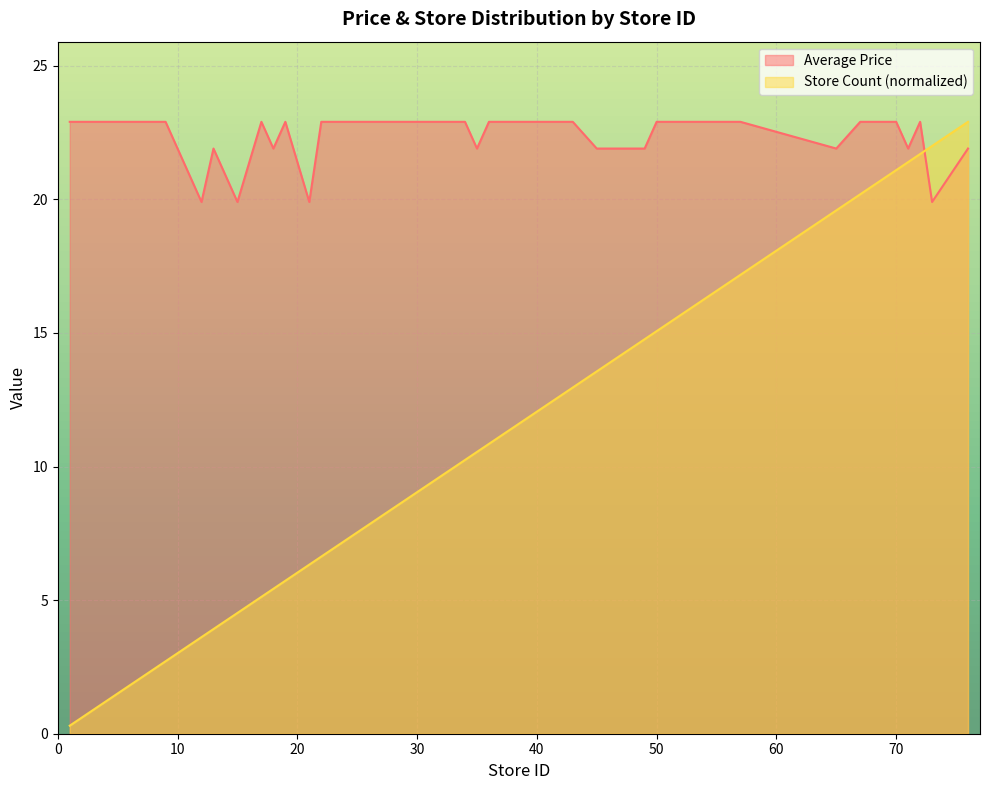

Between which two adjacent categories do Average Price and Store Count first intersect?

72 and 73